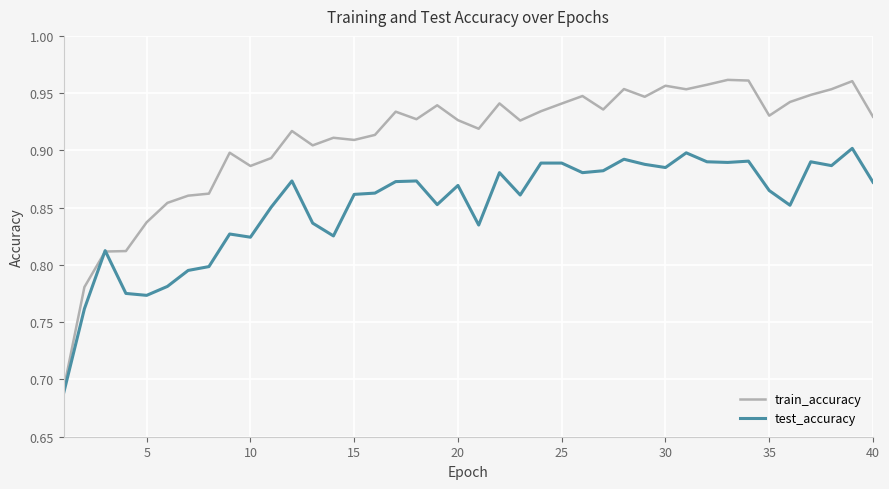

Which series has the largest range (max minus min)?

train_accuracy